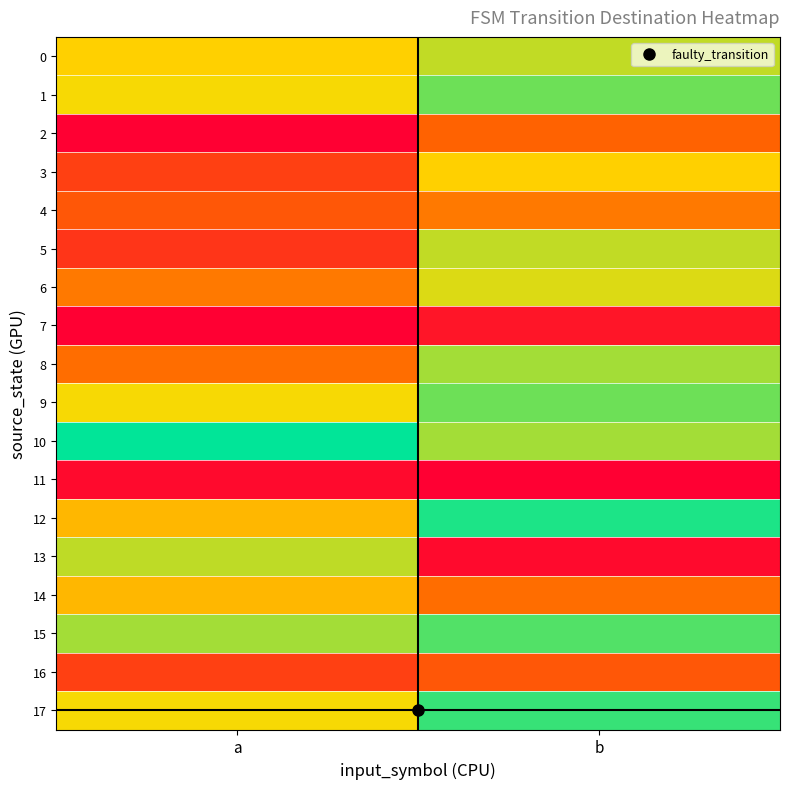

At how many categories does at least one series exceed 56?

1